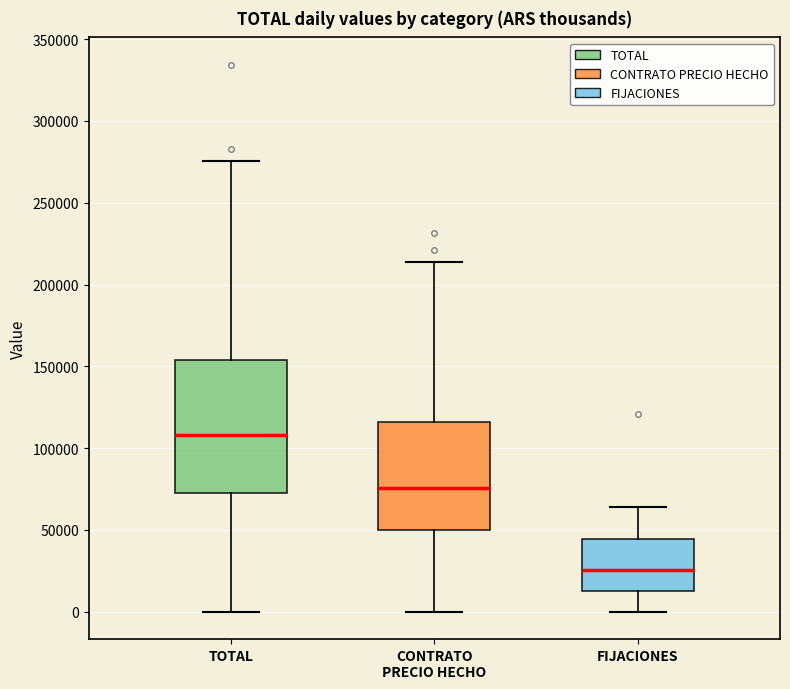

Reading left to right, transcribe this box plot: for each box, give where its median line is, the range the box spans, and where its two whiskers end, as read against the y-axis. The values are not printed on the chart, so give them approximately, as read against the axis.

TOTAL: median 110000, box 70000 to 155000, whiskers 0 to 275000
CONTRATO PRECIO HECHO: median 75000, box 50000 to 115000, whiskers 0 to 215000
FIJACIONES: median 25000, box 15000 to 45000, whiskers 0 to 65000